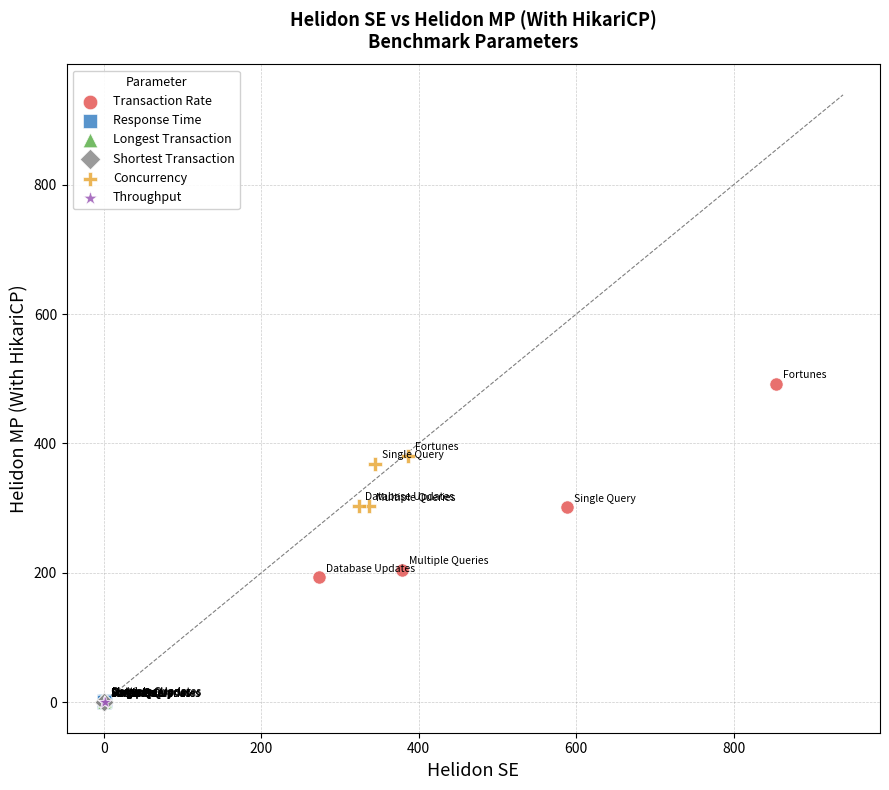

Which series has the largest Y range (max minus min)?

Transaction Rate